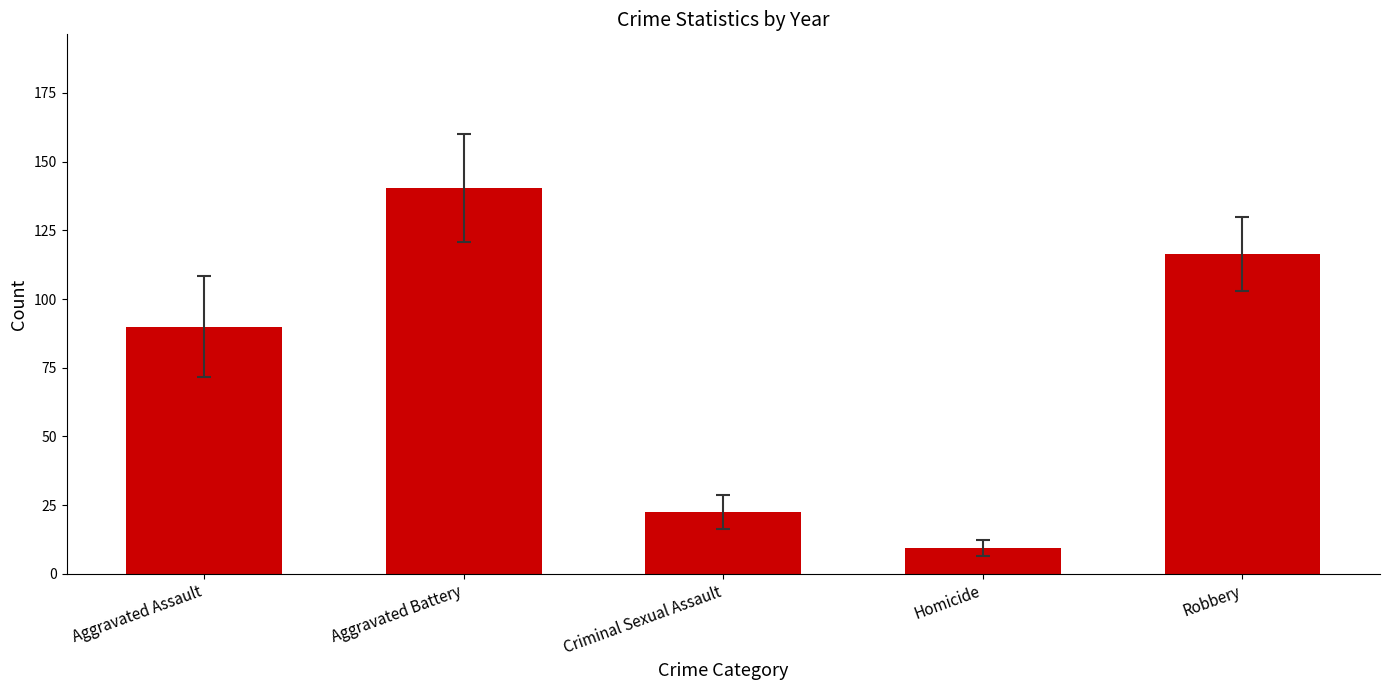

Count the number of values greater than 89.

3